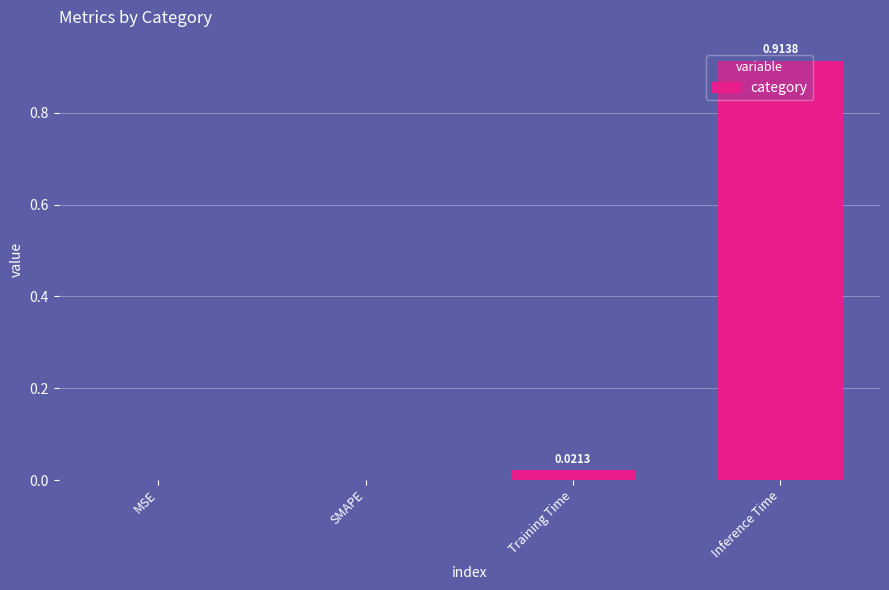

What is the change in value from Training Time to Inference Time?

+0.9